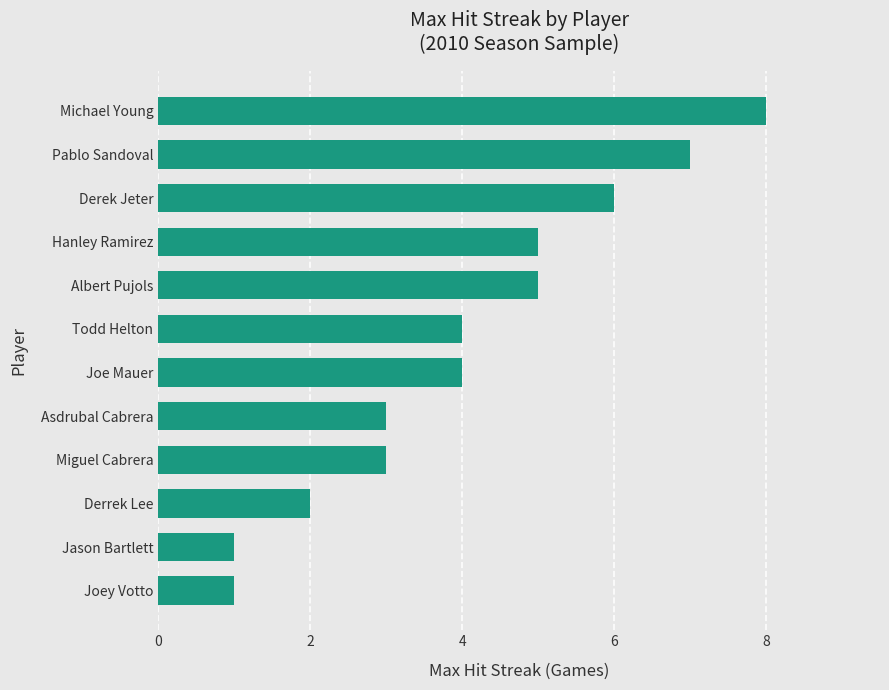

True or false: the data shows 6 at Joe Mauer.

False